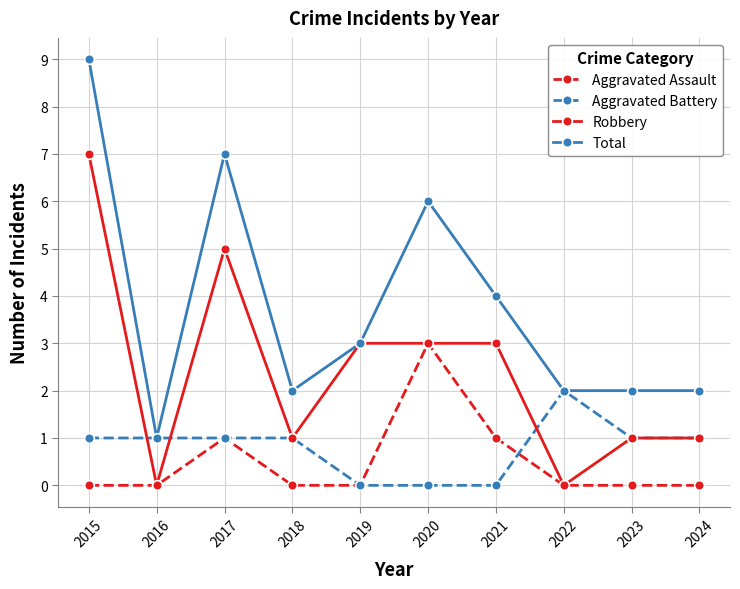

Count the Total values in the range 2 to 6.

7